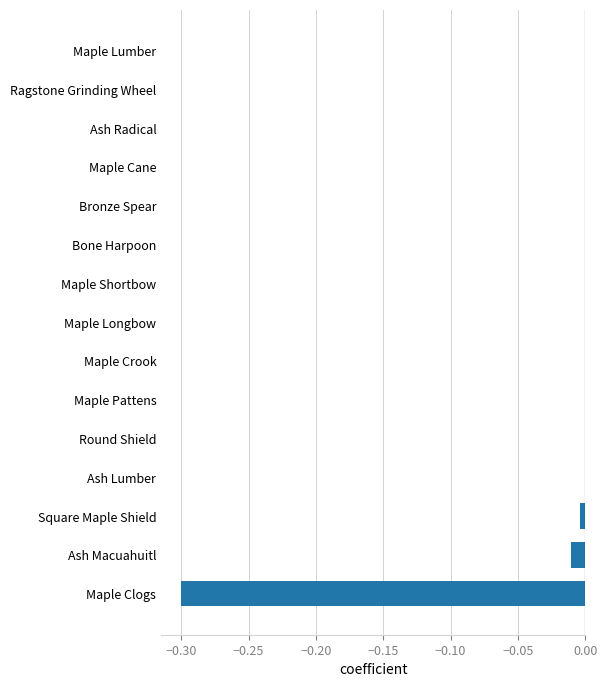

Are the bars horizontal?

Yes